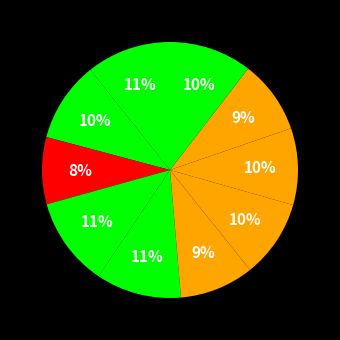

Count the number of slices in the pie.

10